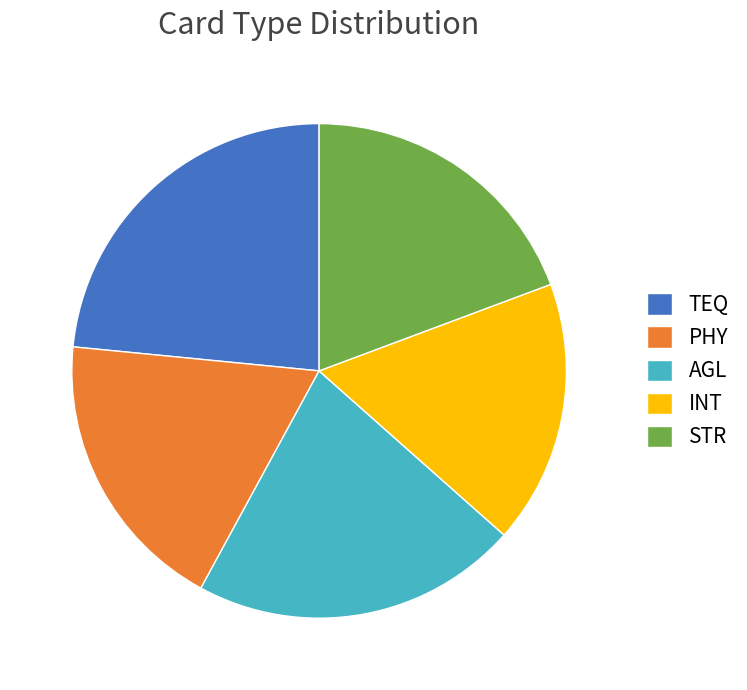

Combined, do TEQ and PHY account for over 50%?

No